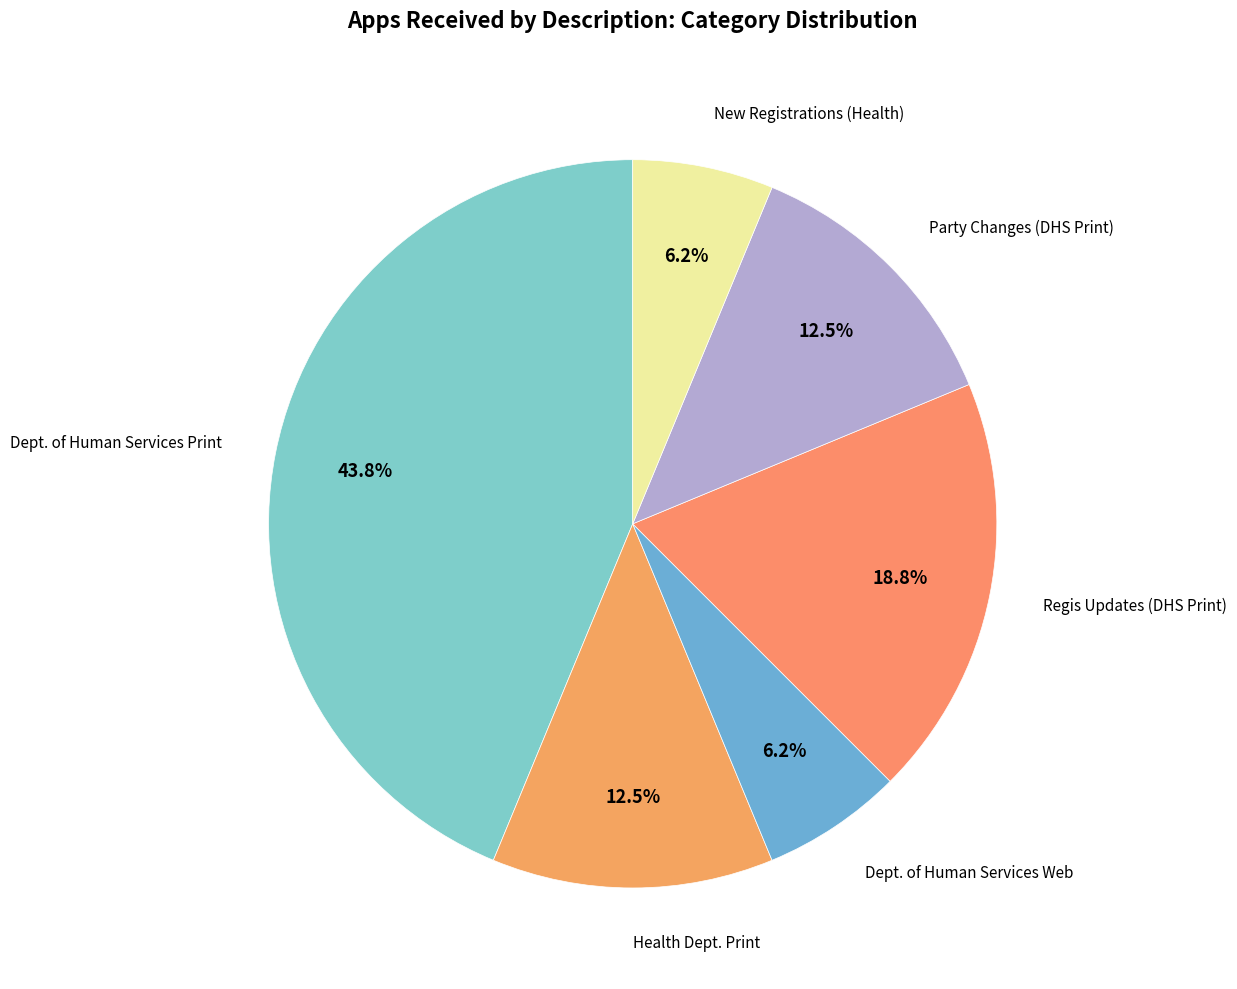

Which slice is the largest?

Dept. of Human Services Print